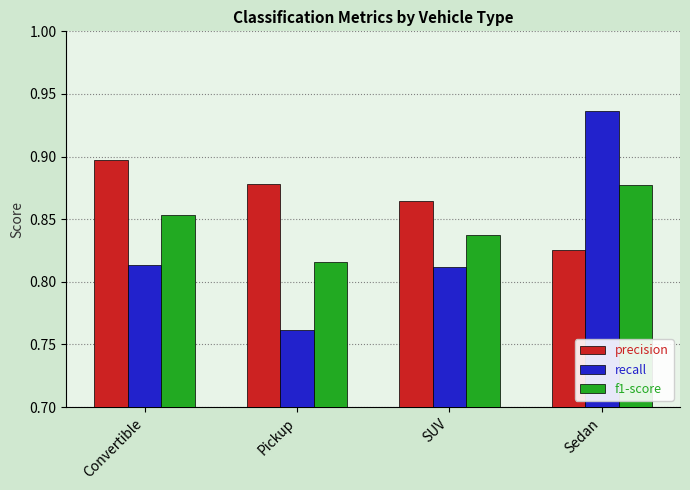

Is it true that recall equals 1.3 at Pickup?

False